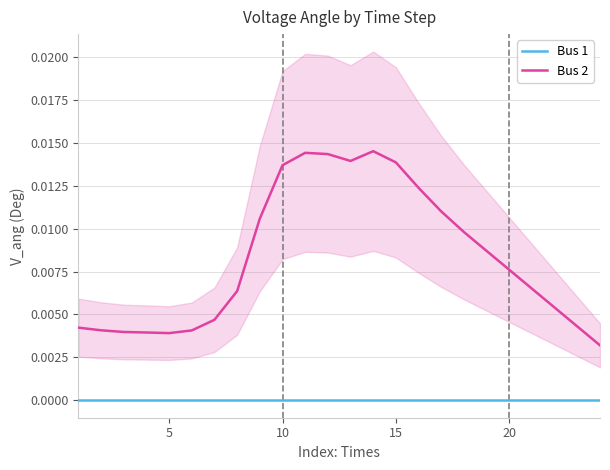

How many Bus 2 values are between 0 and 1?

24